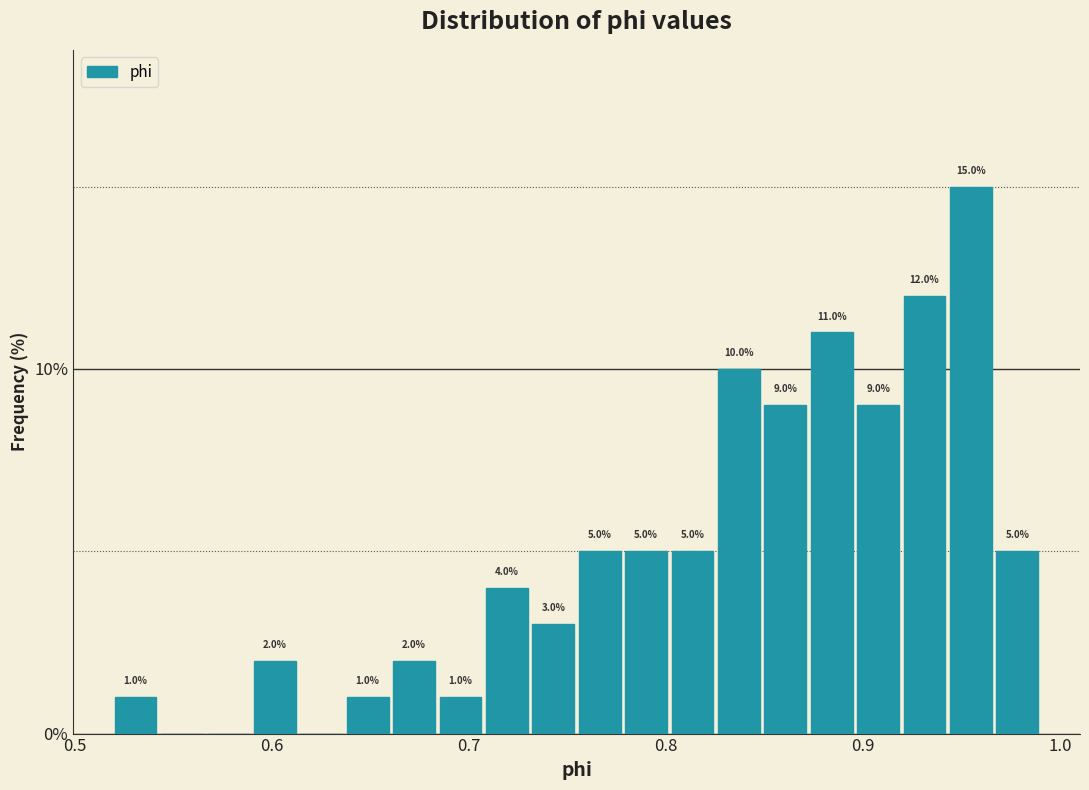

Read against the x-axis, roughly where is the centre of the tallest bar?

0.95